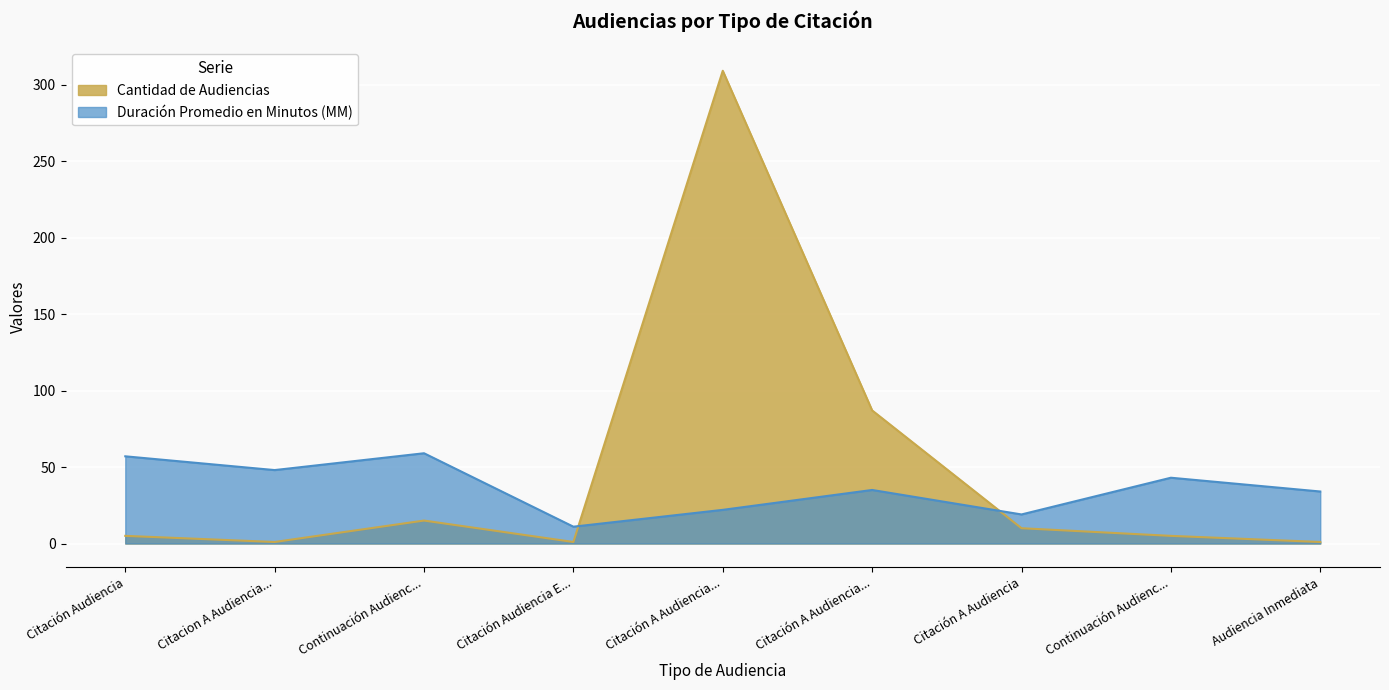

At which label does Cantidad de Audiencias reach its minimum?

Citacion A Audiencia...